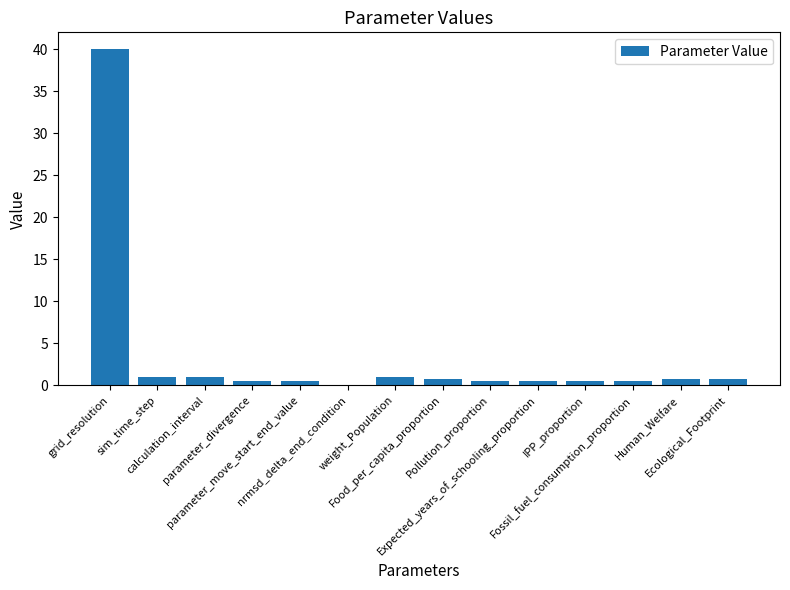

What is the sum of all values?

48.3